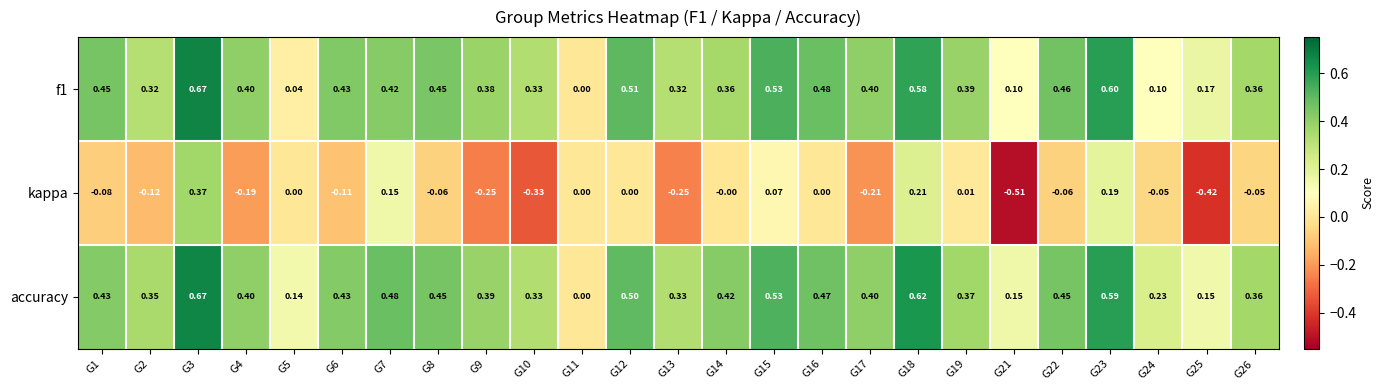

Which series has the widest spread of values?

kappa